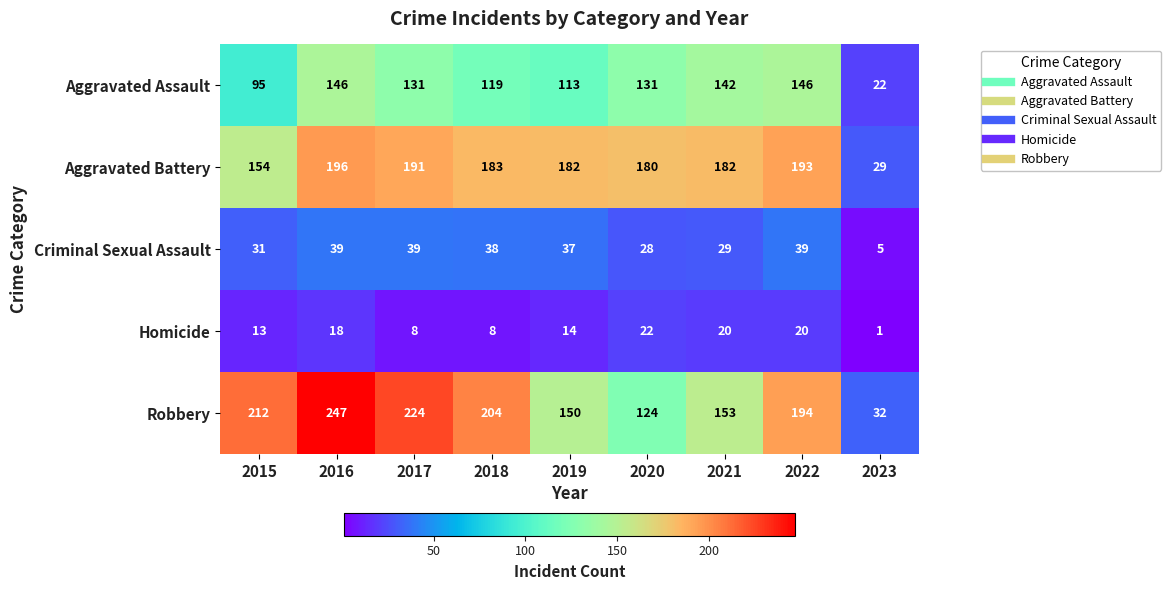

What is the average value of the Robbery series?

171